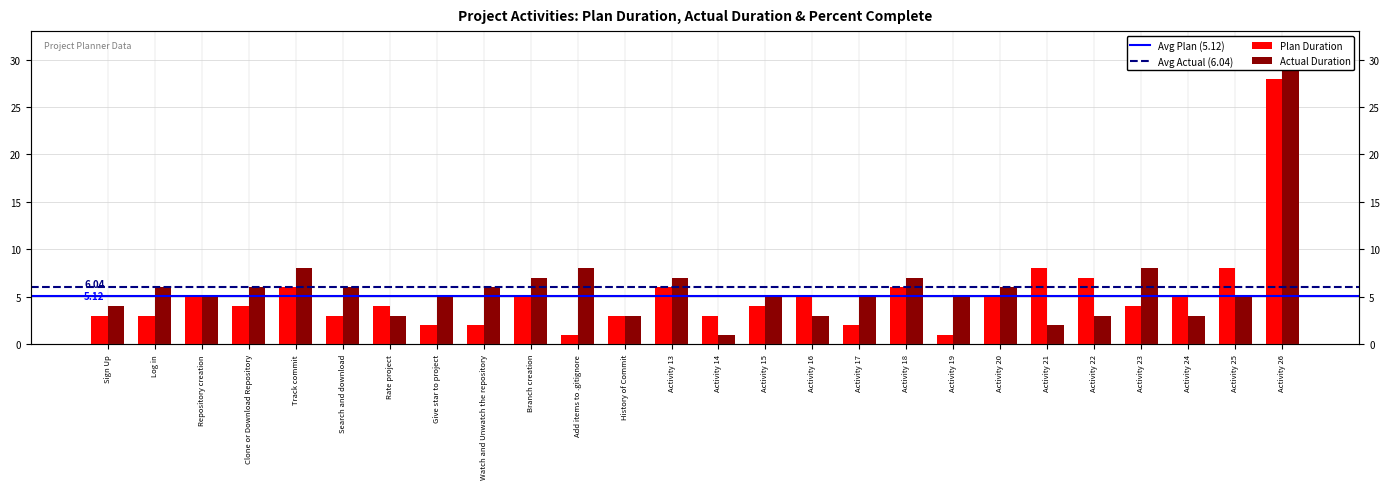

Between Activity 19 and Activity 26, which series saw the biggest shift?

Plan Duration